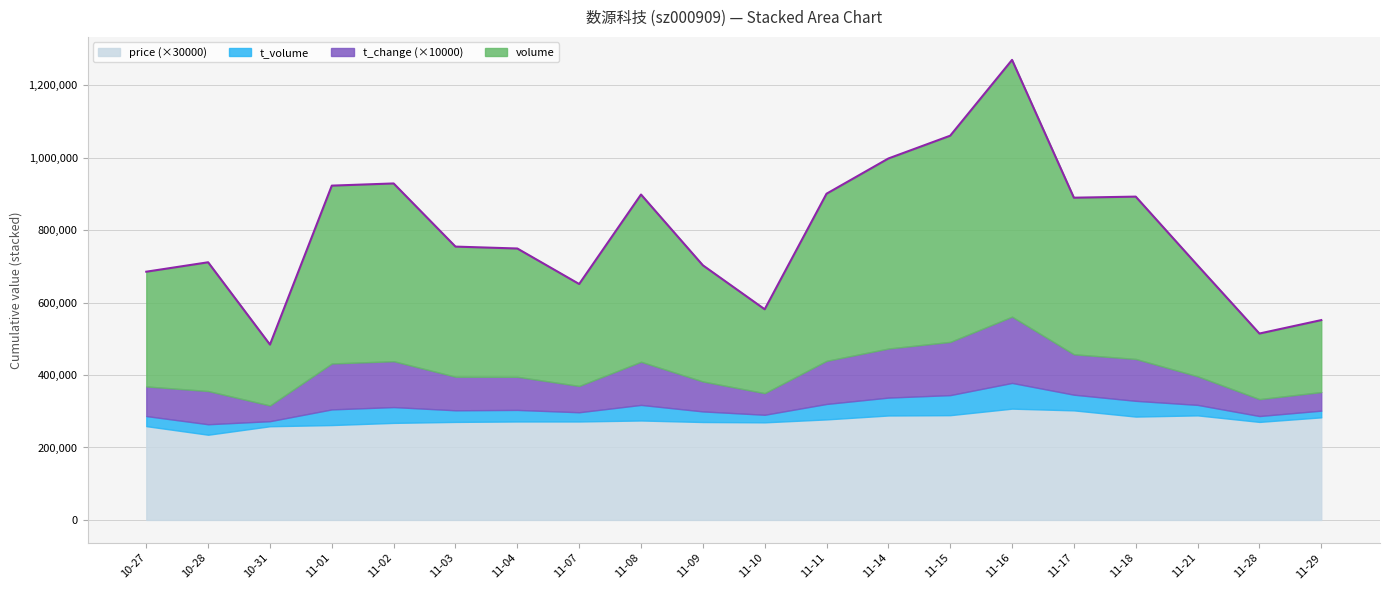

How many values in the t_change series are below 9?

8